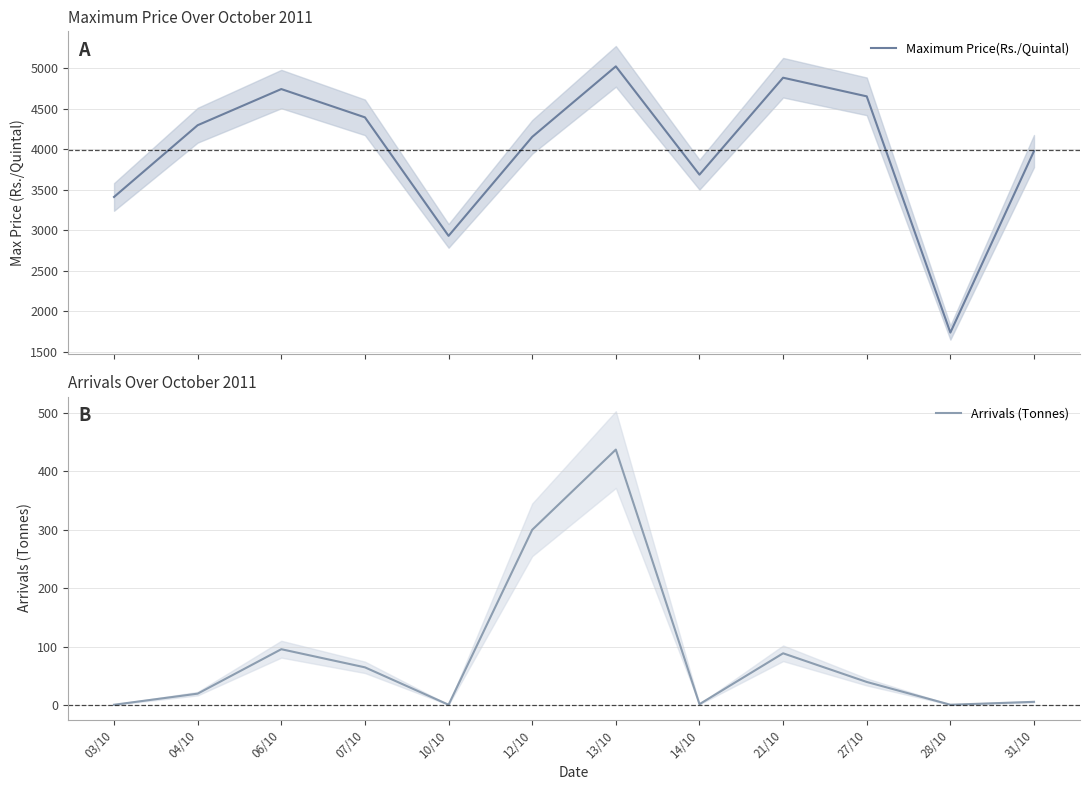

The value of Arrivals (Tonnes) at 03/10 is 1.7. True or false?

False